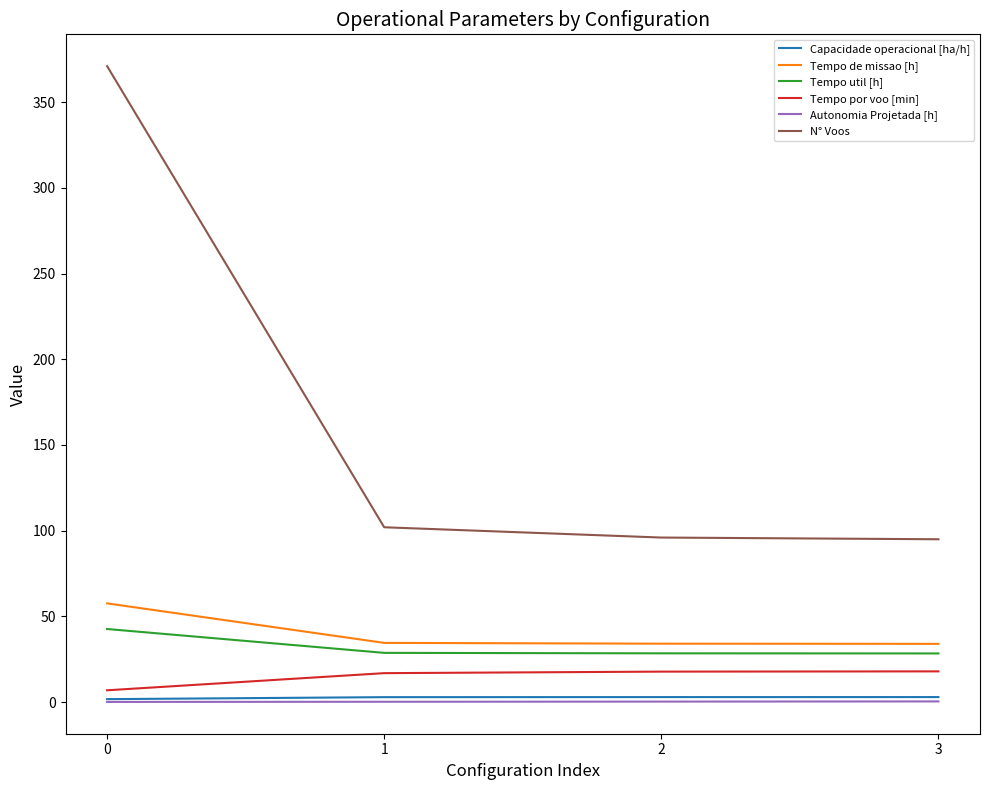

Between 0 and 1, which series saw the biggest shift?

N° Voos